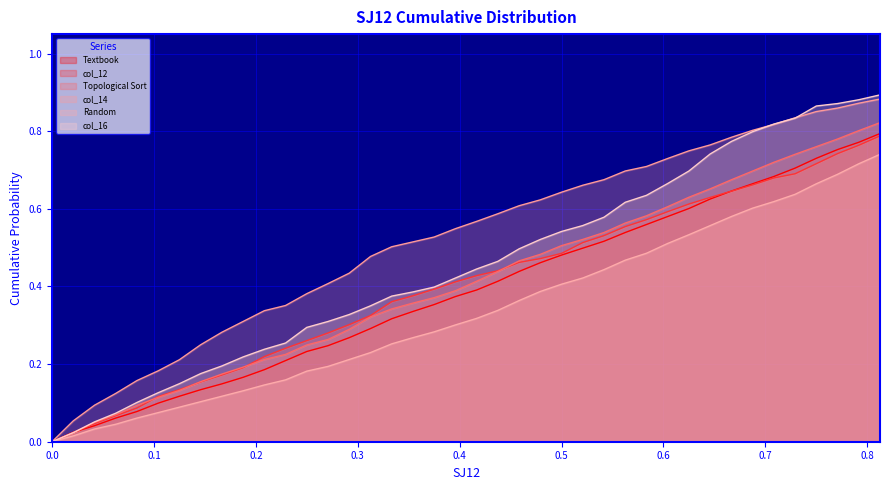

Reading left to right, extract all data points from this chart.

Textbook: 0.0	0.0	0.0	0.1	0.1	0.1	0.1	0.1	0.1	0.2	0.2	0.2	0.2	0.2	0.3	0.3	0.3	0.3	0.4	0.4	0.4	0.4	0.4	0.5	0.5	0.5	0.5	0.5	0.6	0.6	0.6	0.6	0.6	0.7	0.7	0.7	0.7	0.8	0.8	0.8
col_12: 0.0	0.0	0.0	0.1	0.1	0.1	0.1	0.2	0.2	0.2	0.2	0.2	0.3	0.3	0.3	0.3	0.4	0.4	0.4	0.4	0.4	0.4	0.5	0.5	0.5	0.5	0.5	0.6	0.6	0.6	0.6	0.6	0.6	0.7	0.7	0.7	0.7	0.7	0.8	0.8
Topological Sort: 0.0	0.0	0.0	0.1	0.1	0.1	0.1	0.2	0.2	0.2	0.2	0.2	0.2	0.3	0.3	0.3	0.3	0.4	0.4	0.4	0.4	0.4	0.5	0.5	0.5	0.5	0.5	0.6	0.6	0.6	0.6	0.7	0.7	0.7	0.7	0.7	0.8	0.8	0.8	0.8
col_14: 0.0	0.1	0.1	0.1	0.2	0.2	0.2	0.2	0.3	0.3	0.3	0.4	0.4	0.4	0.4	0.5	0.5	0.5	0.5	0.5	0.6	0.6	0.6	0.6	0.6	0.7	0.7	0.7	0.7	0.7	0.7	0.8	0.8	0.8	0.8	0.8	0.9	0.9	0.9	0.9
Random: 0.0	0.0	0.0	0.0	0.1	0.1	0.1	0.1	0.1	0.1	0.1	0.2	0.2	0.2	0.2	0.2	0.3	0.3	0.3	0.3	0.3	0.3	0.4	0.4	0.4	0.4	0.4	0.5	0.5	0.5	0.5	0.6	0.6	0.6	0.6	0.6	0.7	0.7	0.7	0.7
col_16: 0.0	0.0	0.1	0.1	0.1	0.1	0.1	0.2	0.2	0.2	0.2	0.3	0.3	0.3	0.3	0.4	0.4	0.4	0.4	0.4	0.4	0.5	0.5	0.5	0.5	0.6	0.6	0.6	0.6	0.7	0.7	0.7	0.8	0.8	0.8	0.8	0.9	0.9	0.9	0.9